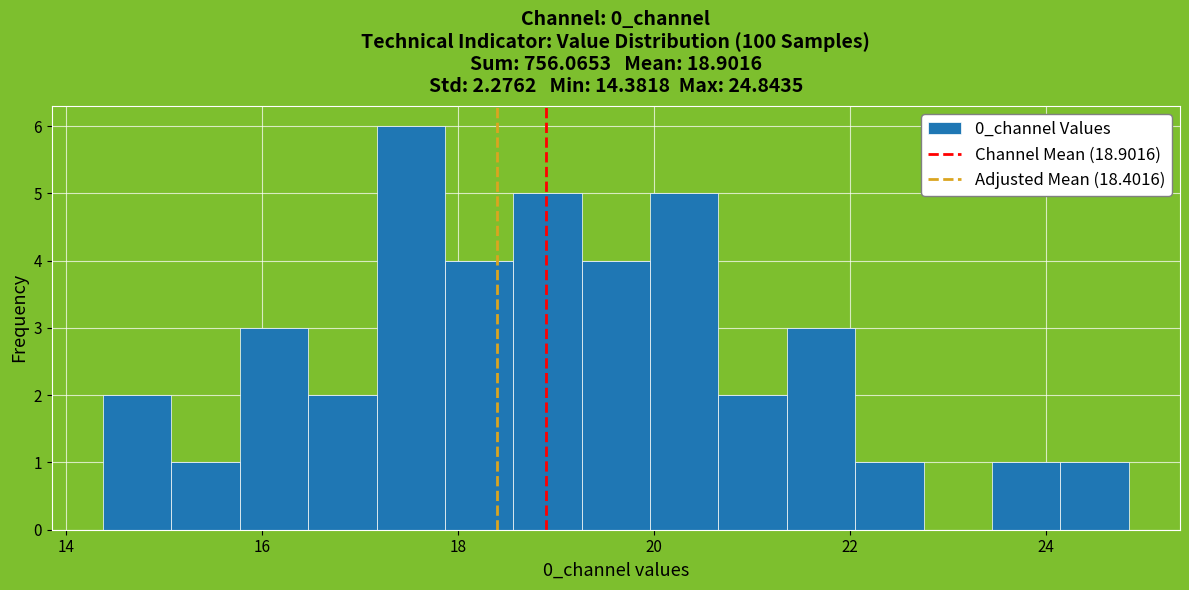

Around what value on the x-axis is the tallest bar? Give the approximate position of its centre, as read against the axis.

17.6